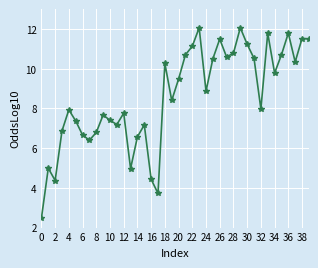

Is this an area chart (filled region under the line)?

No